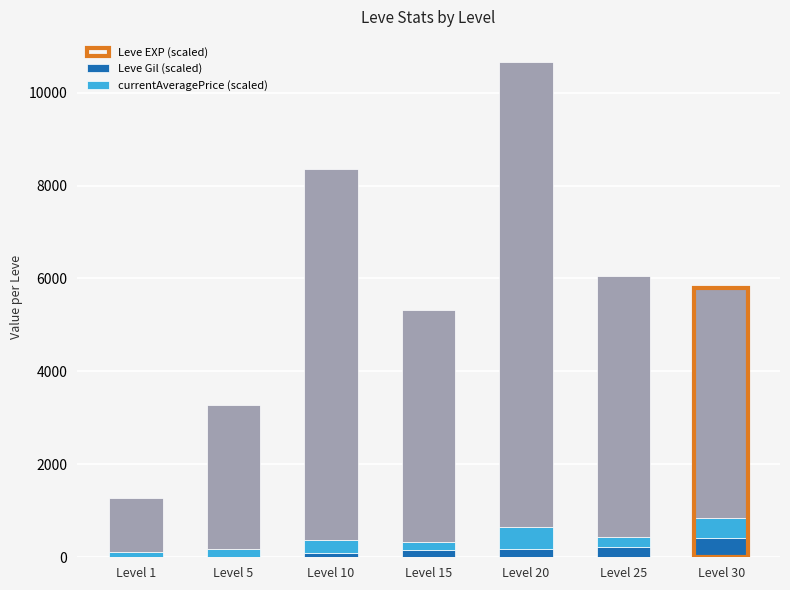

At which category is the sum across all series the highest?

Level 20